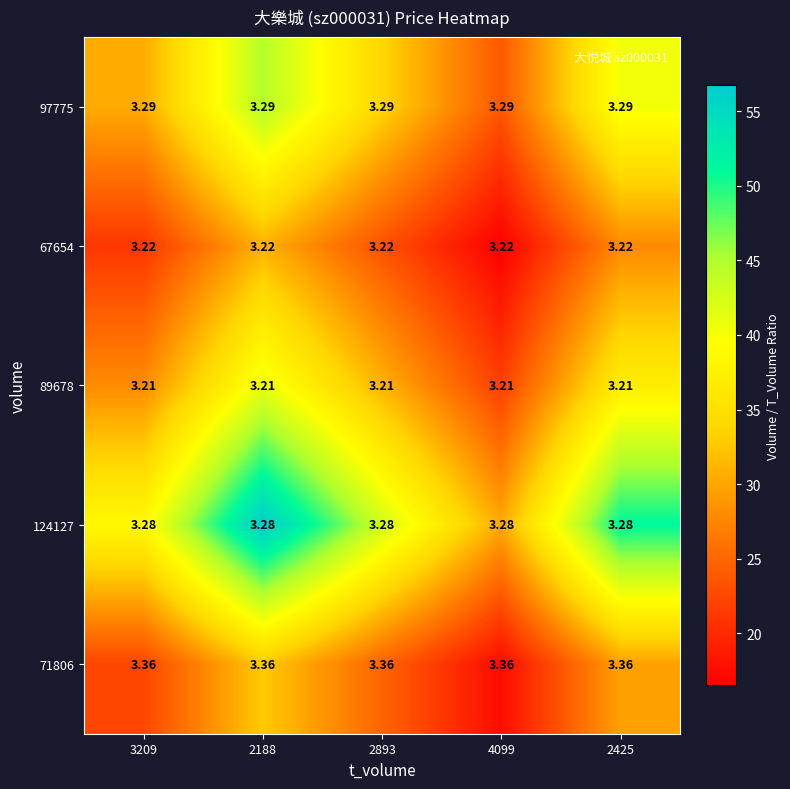

Is the value of 89678 at 2893 greater than the value of 97775 at 3209?

No